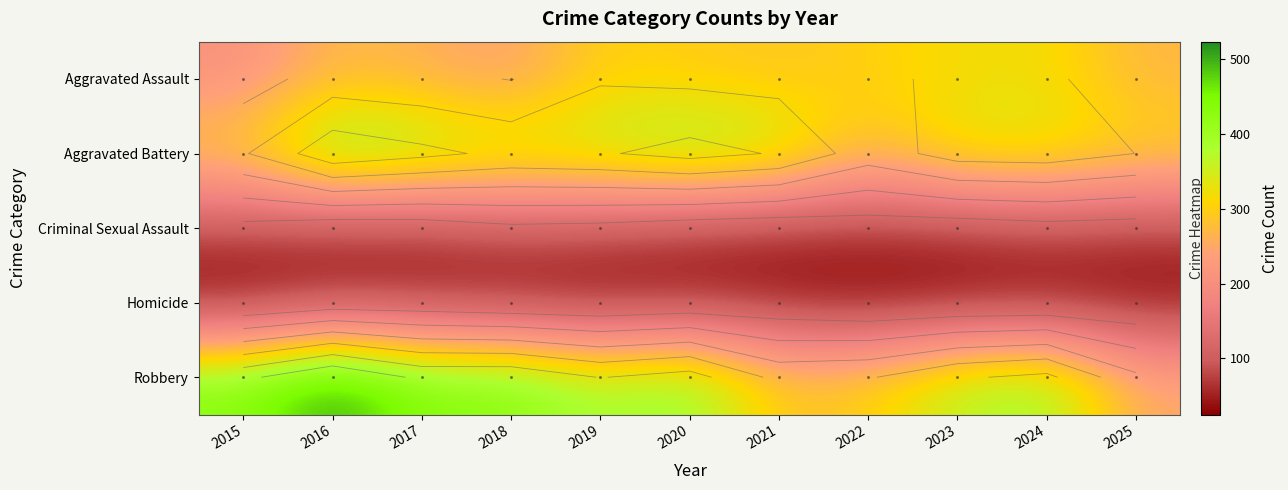

List the series in order of their peak value, highest first.

Robbery, Aggravated Battery, Aggravated Assault, Criminal Sexual Assault, Homicide